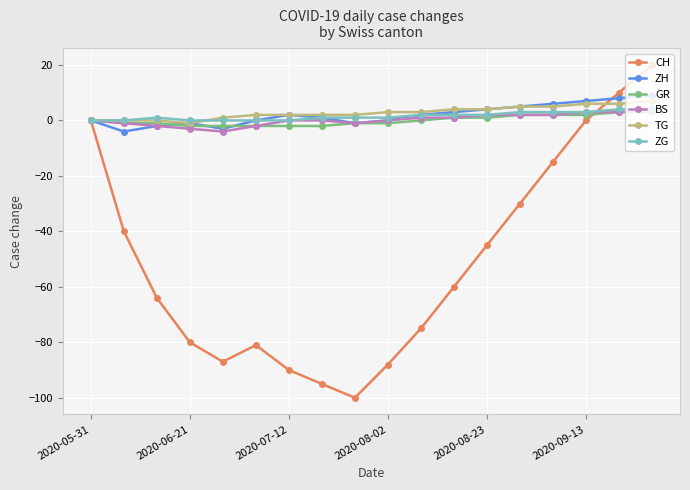

Which series has the largest range (max minus min)?

CH